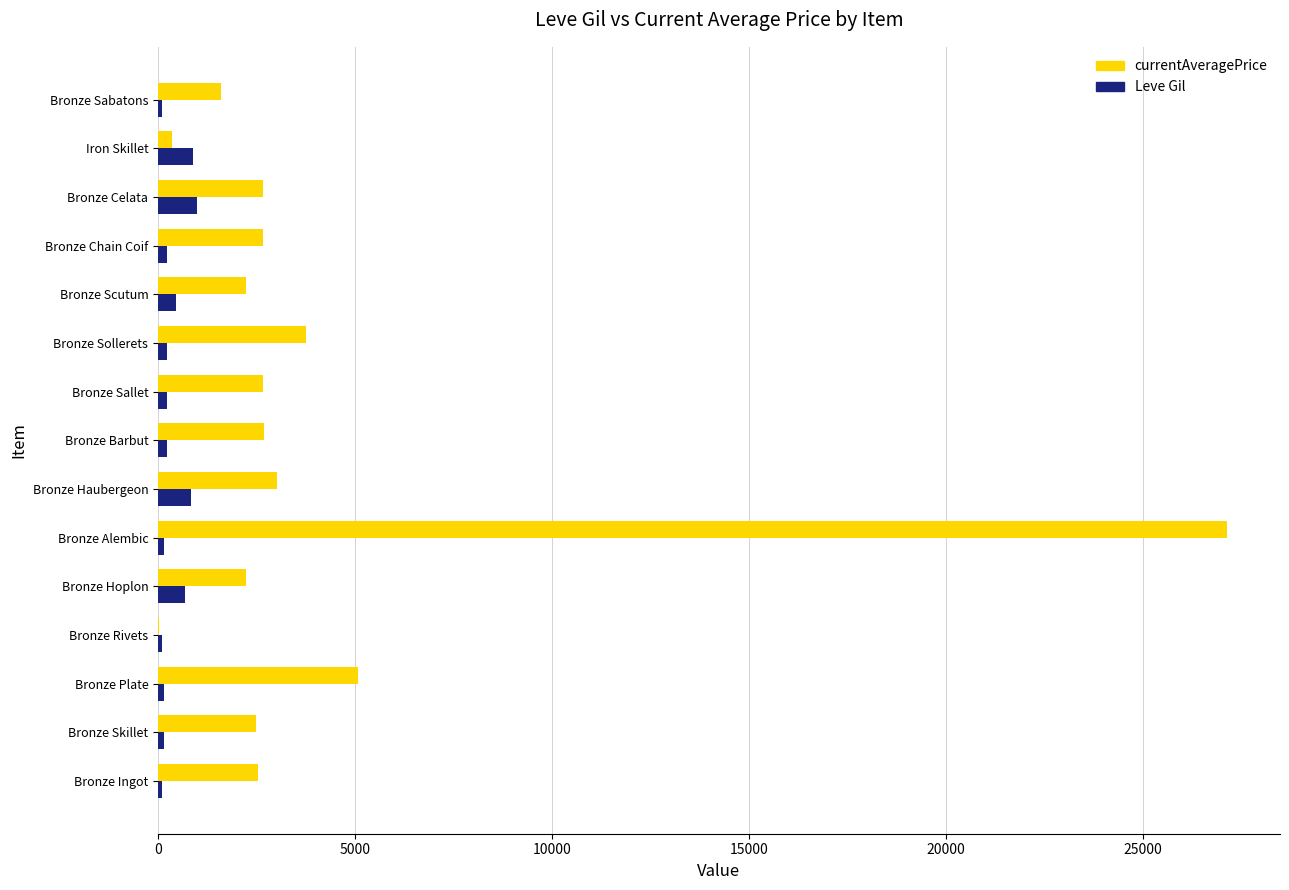

Which series has the largest total across all categories?

currentAveragePrice